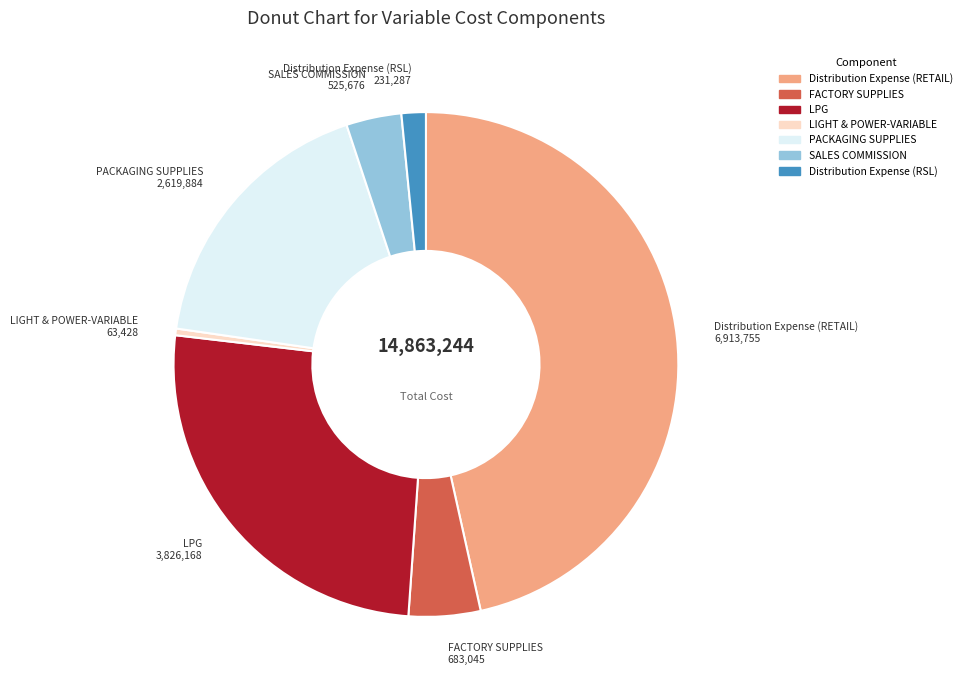

Do SALES COMMISSION and LIGHT & POWER-VARIABLE together represent more than half of the pie?

No